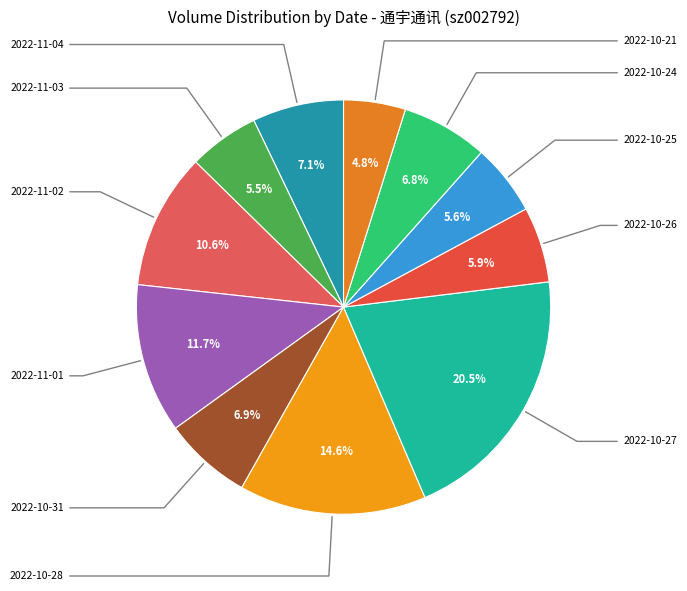

Is it true that 2022-10-24 is 21% of the pie?

False